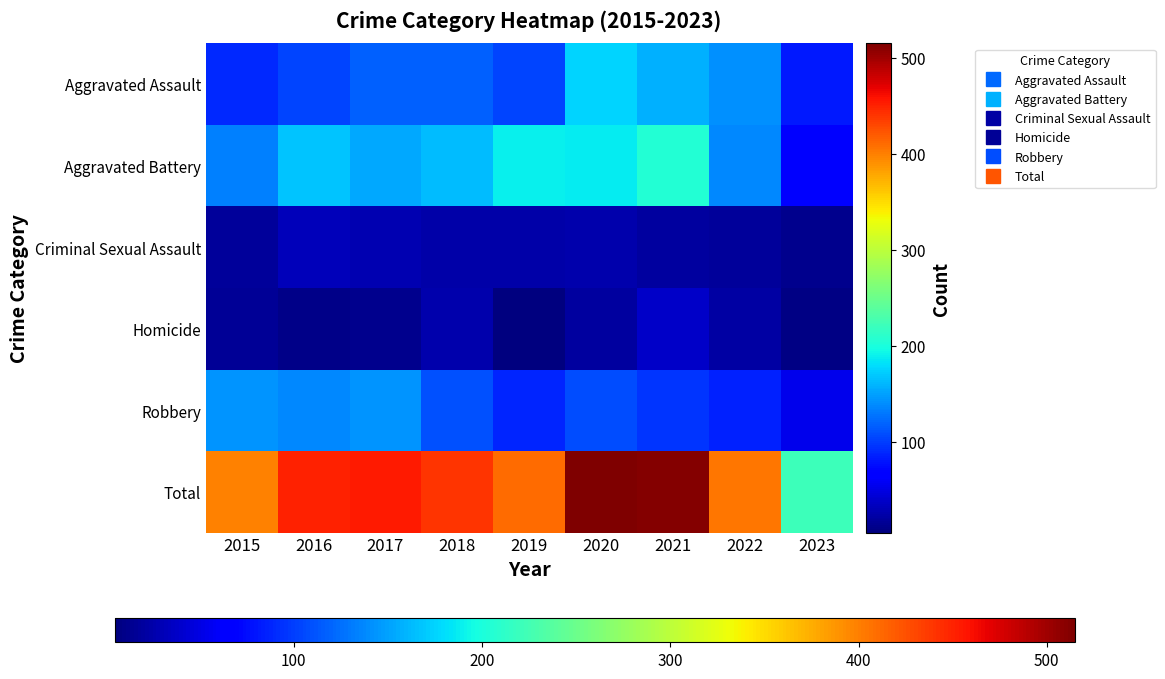

What is the difference between the highest and lowest values at 2017?

444